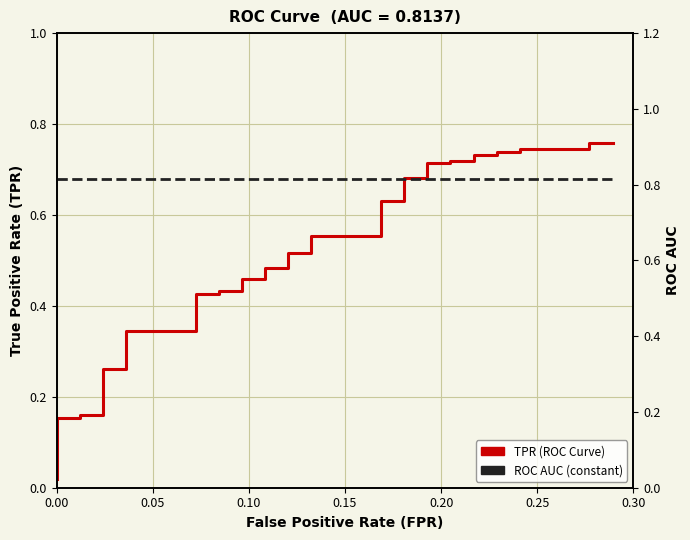

Reading left to right, transcribe all the data shown in this chart.

TPR (ROC Curve): 0.0	0.0	0.1	0.1	0.2	0.2	0.2	0.2	0.3	0.3	0.3	0.3	0.4	0.4	0.4	0.4	0.5	0.5	0.5	0.5	0.5	0.5	0.6	0.6	0.6	0.6	0.7	0.7	0.7	0.7	0.7	0.7	0.7	0.7	0.7	0.7	0.7	0.7	0.8	0.8
ROC AUC: 0.8	0.8	0.8	0.8	0.8	0.8	0.8	0.8	0.8	0.8	0.8	0.8	0.8	0.8	0.8	0.8	0.8	0.8	0.8	0.8	0.8	0.8	0.8	0.8	0.8	0.8	0.8	0.8	0.8	0.8	0.8	0.8	0.8	0.8	0.8	0.8	0.8	0.8	0.8	0.8